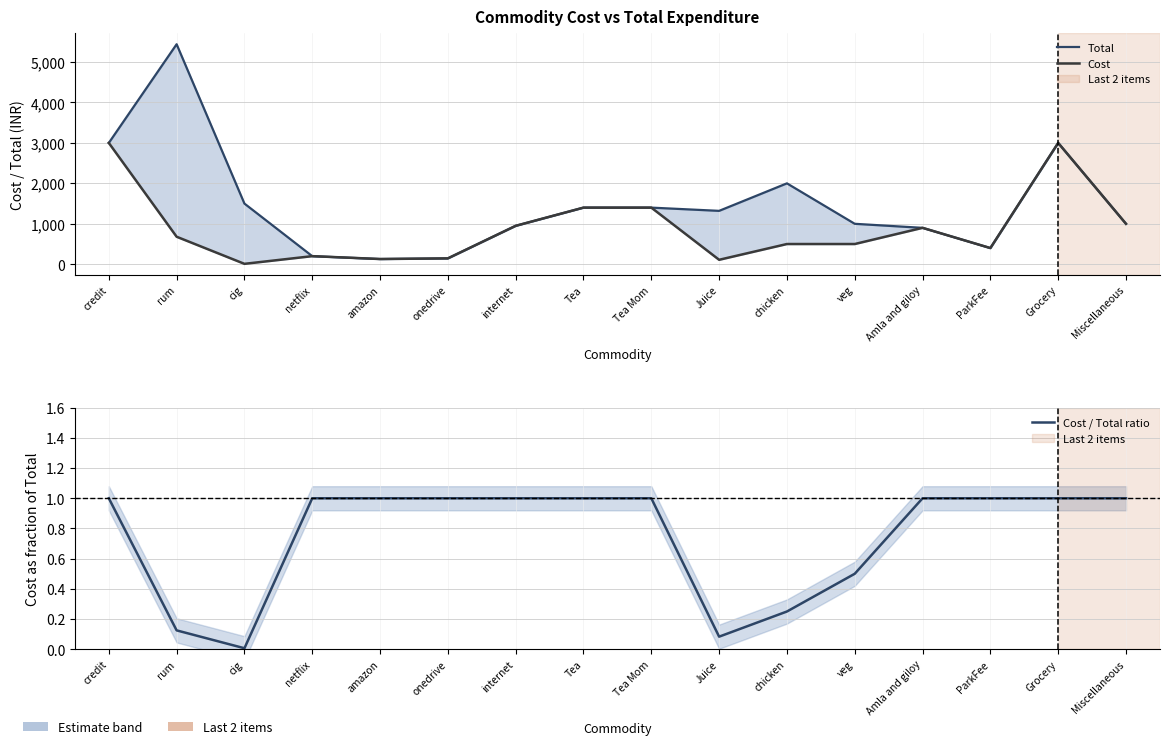

Is it true that Cost / Total ratio equals 1.0 at onedrive?

True